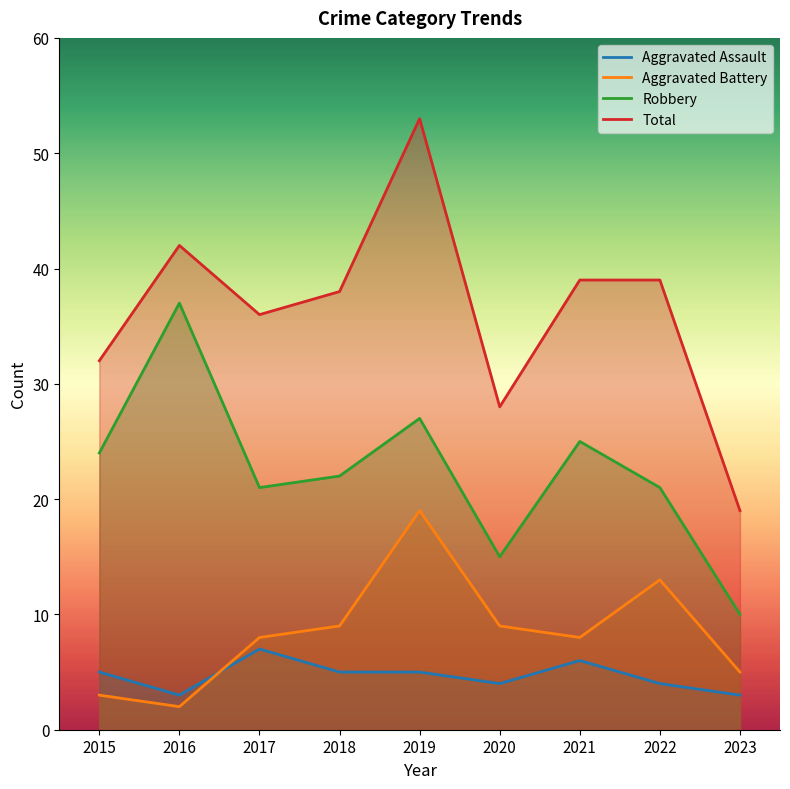

Reading right to left, transcribe all the data shown in this chart.

Aggravated Assault: 2023=3	2022=4	2021=6	2020=4	2019=5	2018=5	2017=7	2016=3	2015=5
Aggravated Battery: 2023=5	2022=13	2021=8	2020=9	2019=19	2018=9	2017=8	2016=2	2015=3
Robbery: 2023=10	2022=21	2021=25	2020=15	2019=27	2018=22	2017=21	2016=37	2015=24
Total: 2023=19	2022=39	2021=39	2020=28	2019=53	2018=38	2017=36	2016=42	2015=32